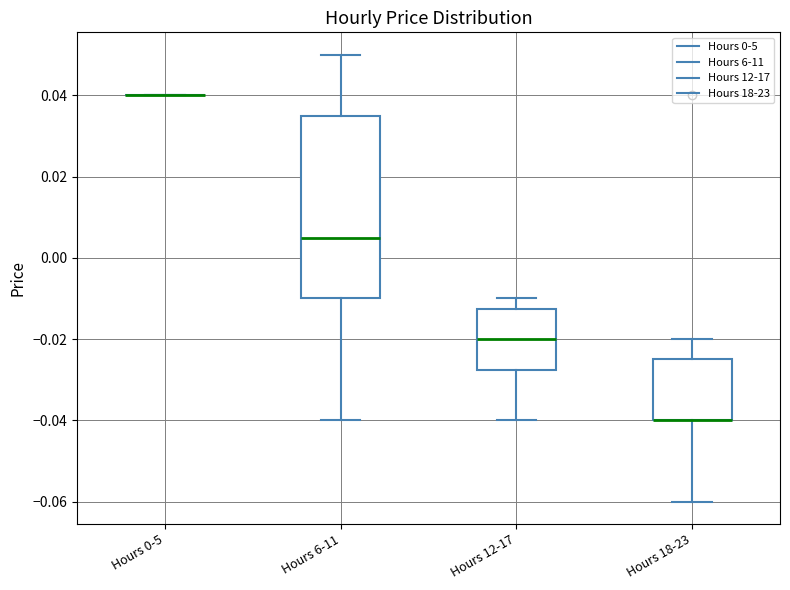

Reading left to right, read every box against the y-axis: the position of its median line, the range the box covers, and the ends of its whiskers. The values are not printed on the chart, so give them approximately, as read against the axis.

Hours 0-5: box collapsed to a line at 0.040, whiskers 0.040 to 0.040
Hours 6-11: median 0.006, box -0.010 to 0.036, whiskers -0.040 to 0.050
Hours 12-17: median -0.020, box -0.028 to -0.012, whiskers -0.040 to -0.010
Hours 18-23: median -0.040 (drawn on the box's lower edge), box -0.040 to -0.024, whiskers -0.060 to -0.020